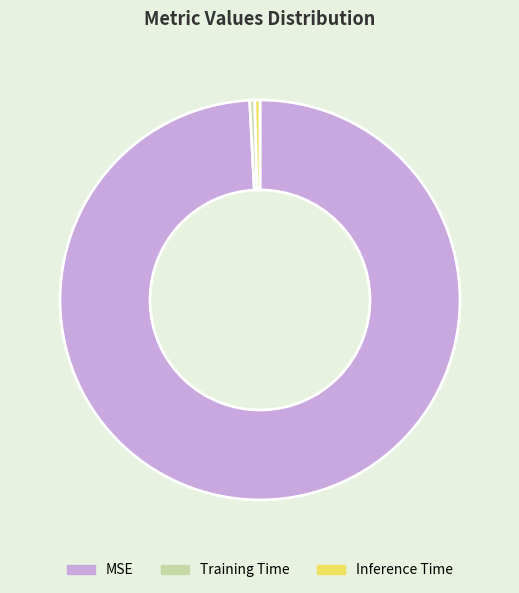

Which category has the biggest portion of the pie?

MSE